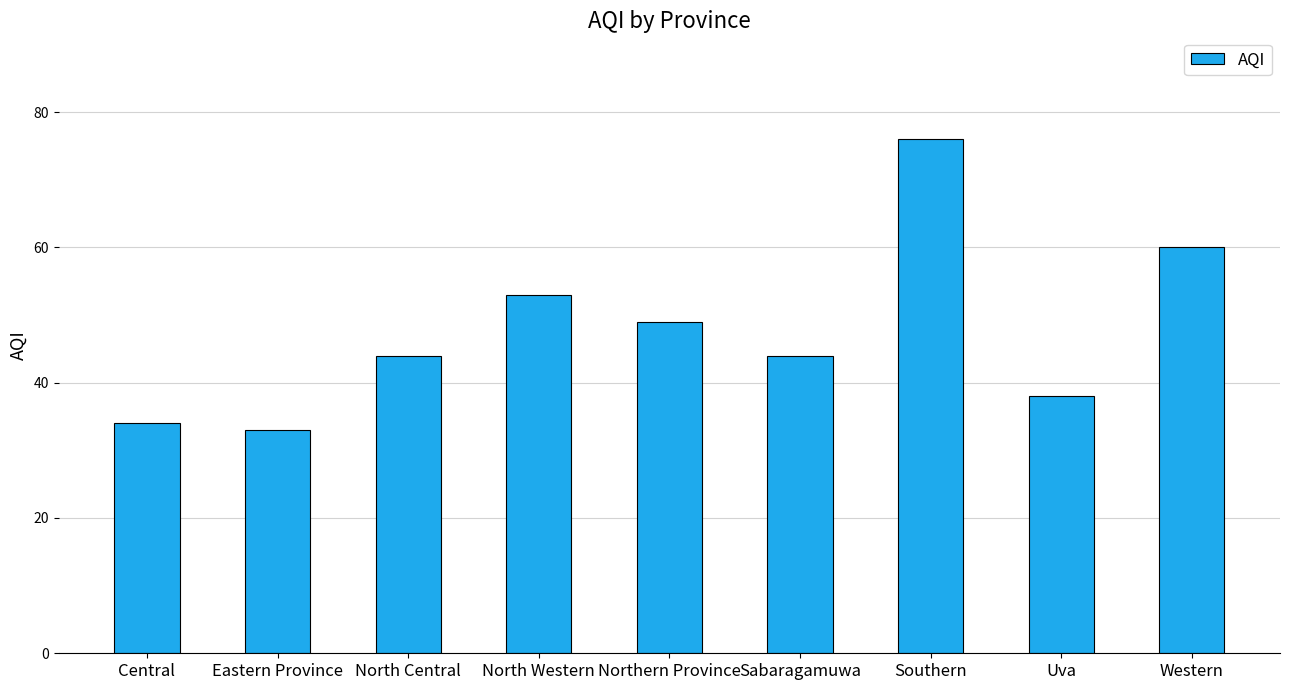

Reading left to right, what are all the values shown in this chart?

Central=34	Eastern Province=33	North Central=44	North Western=53	Northern Province=49	Sabaragamuwa=44	Southern=76	Uva=38	Western=60